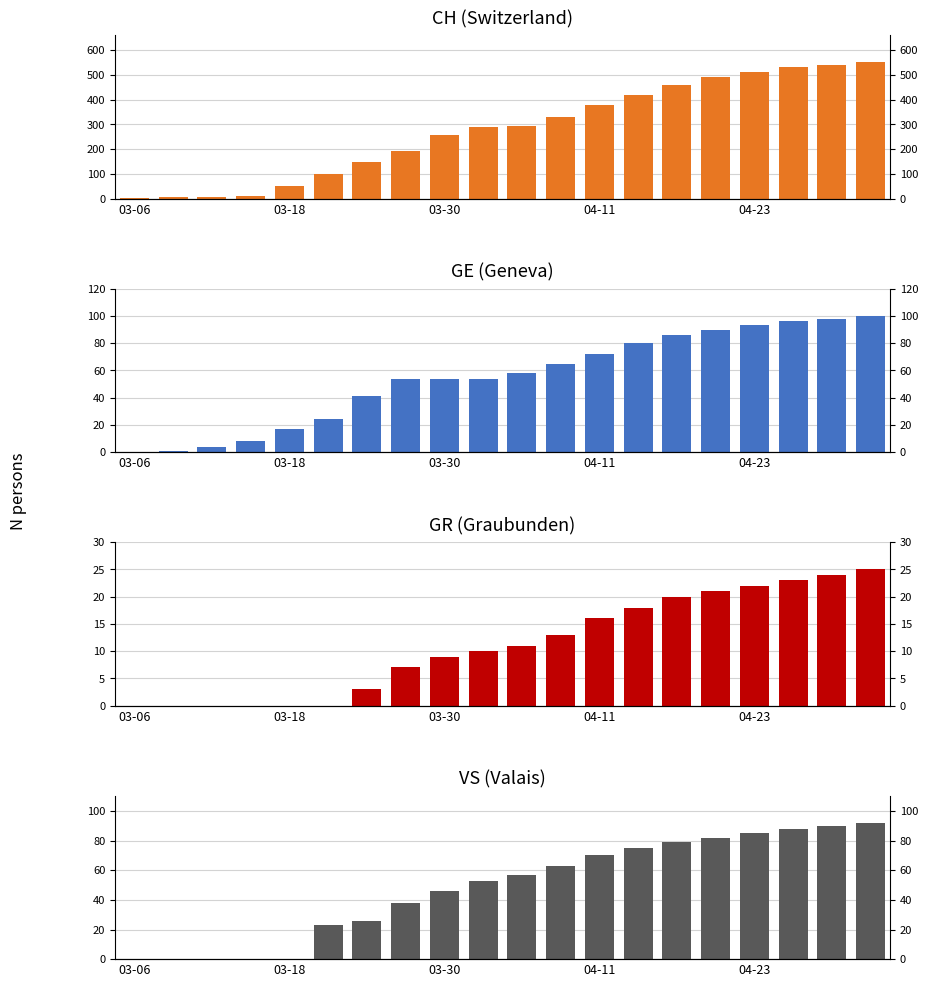

Is it true that GR (Graubunden) equals -12 at 03-06?

False